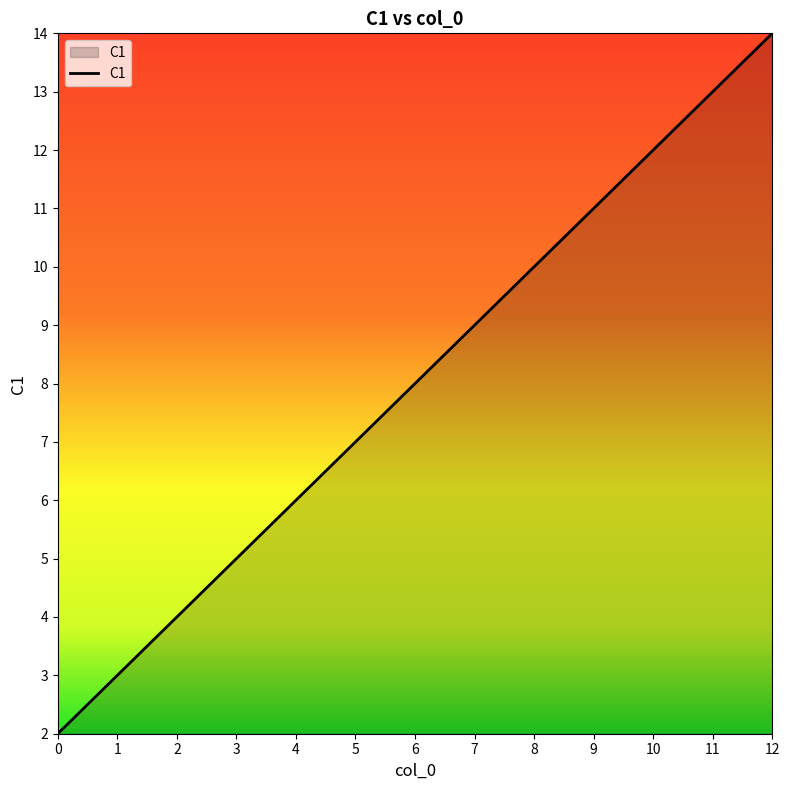

What is the approximate value at 8, to the nearest 10?

10